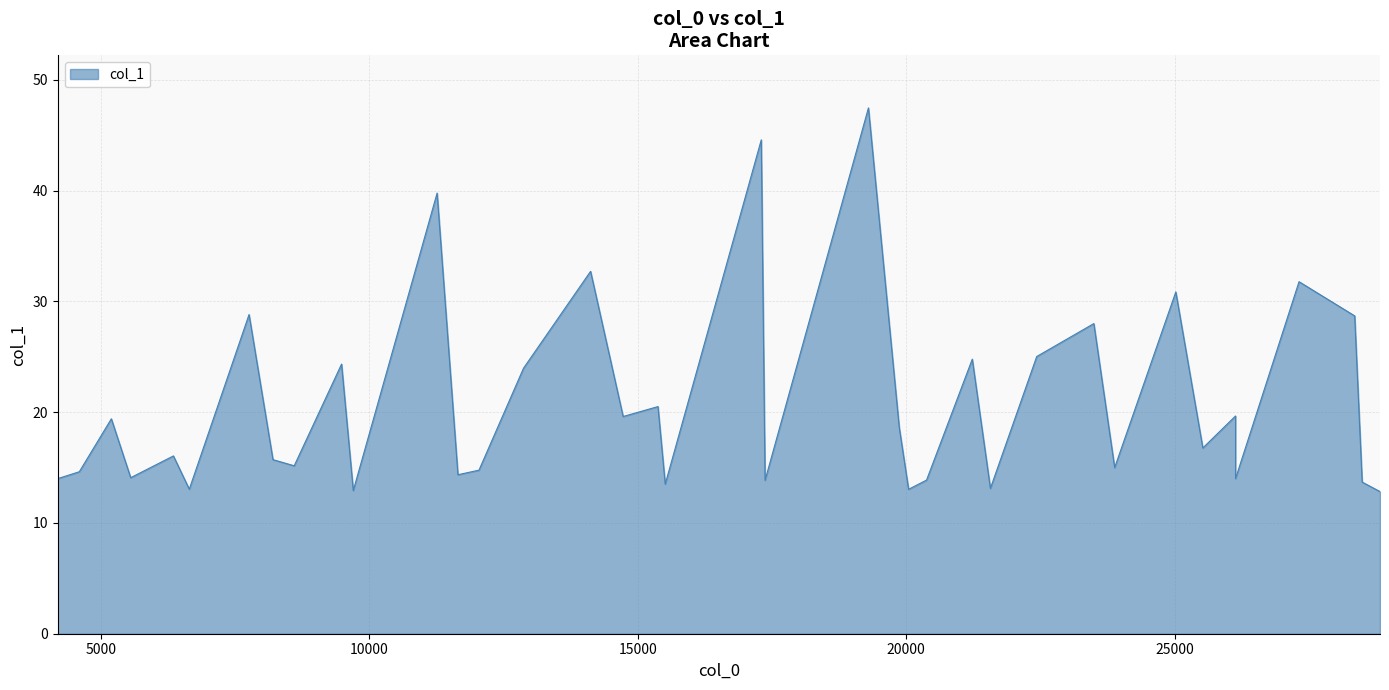

What is the difference between the values at 6348.12 and 22430.9?

9.0